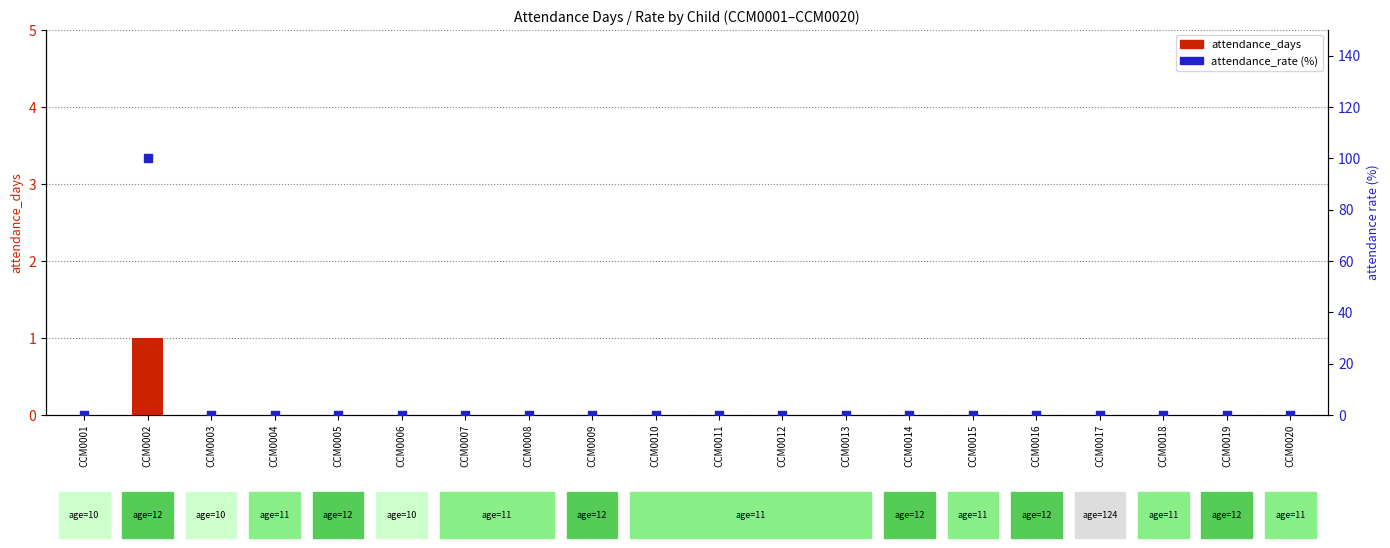

Which series has the largest total across all categories?

attendance_rate_pct